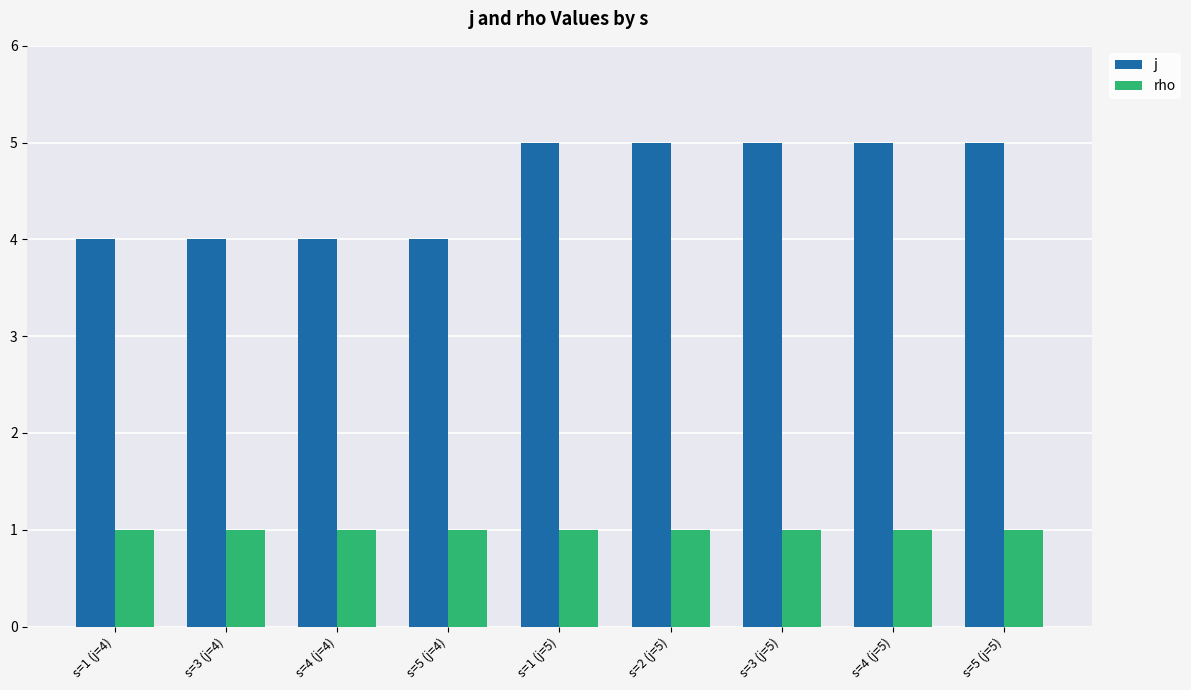

Between s=1 (j=4) and s=1 (j=5), which series saw the biggest shift?

j